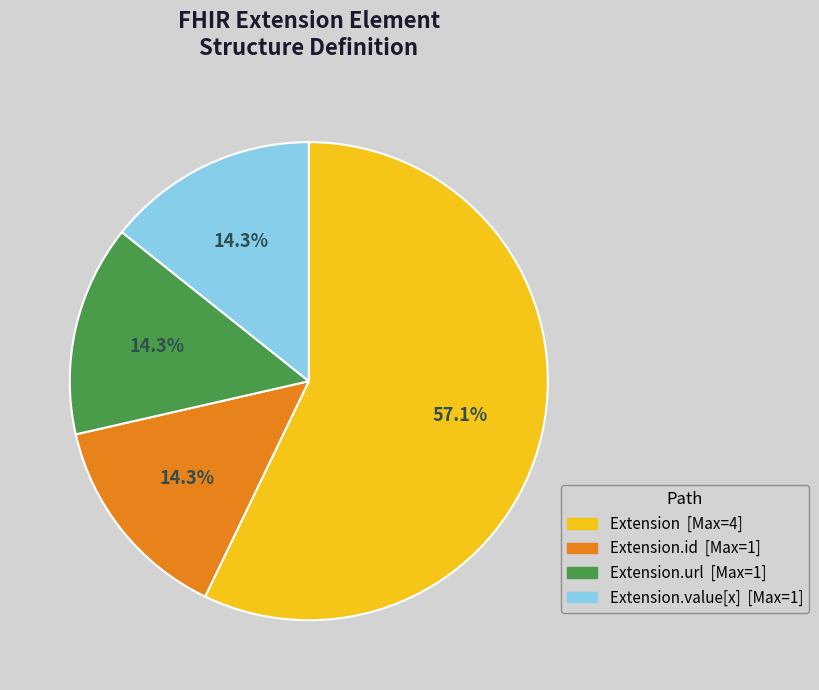

To the nearest percent, what is the difference between the largest and smallest slice percentages?

43%